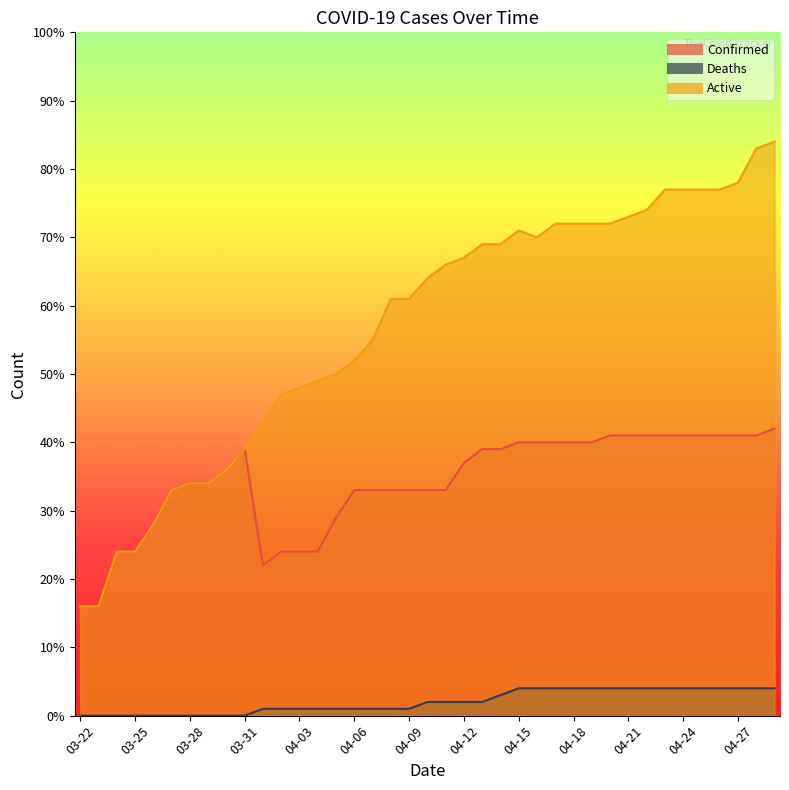

Between 04-17 and 04-01, which is larger?

04-17